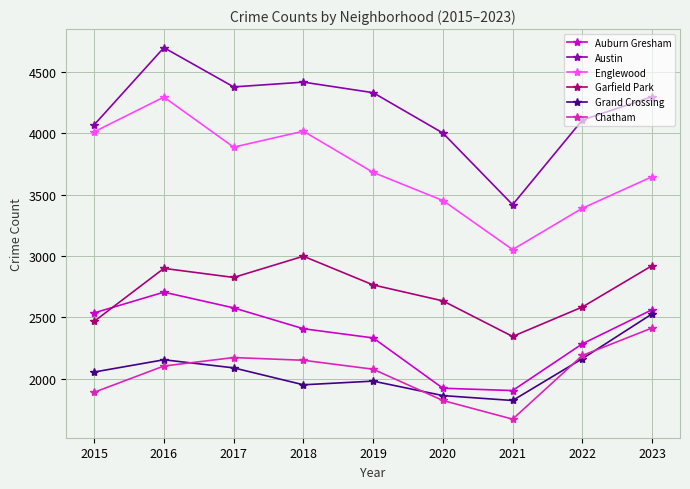

How many values in the Garfield Park series are below 2764?

4